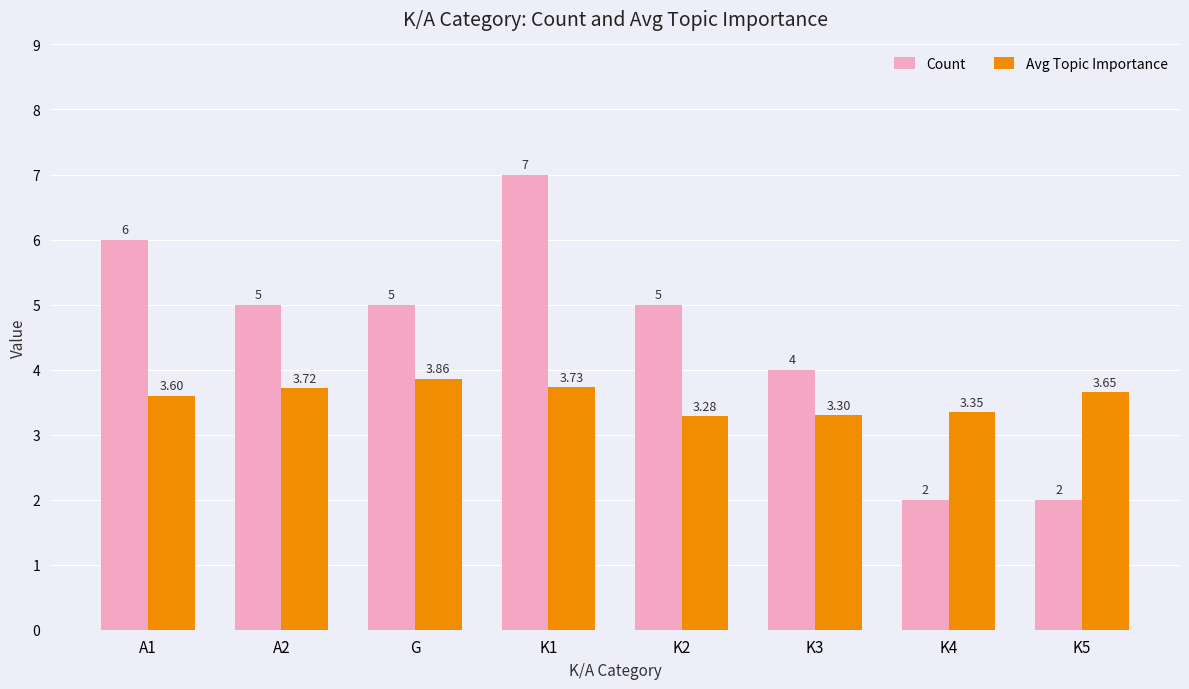

Where is Avg Topic Importance nearest to the value 3?

K2